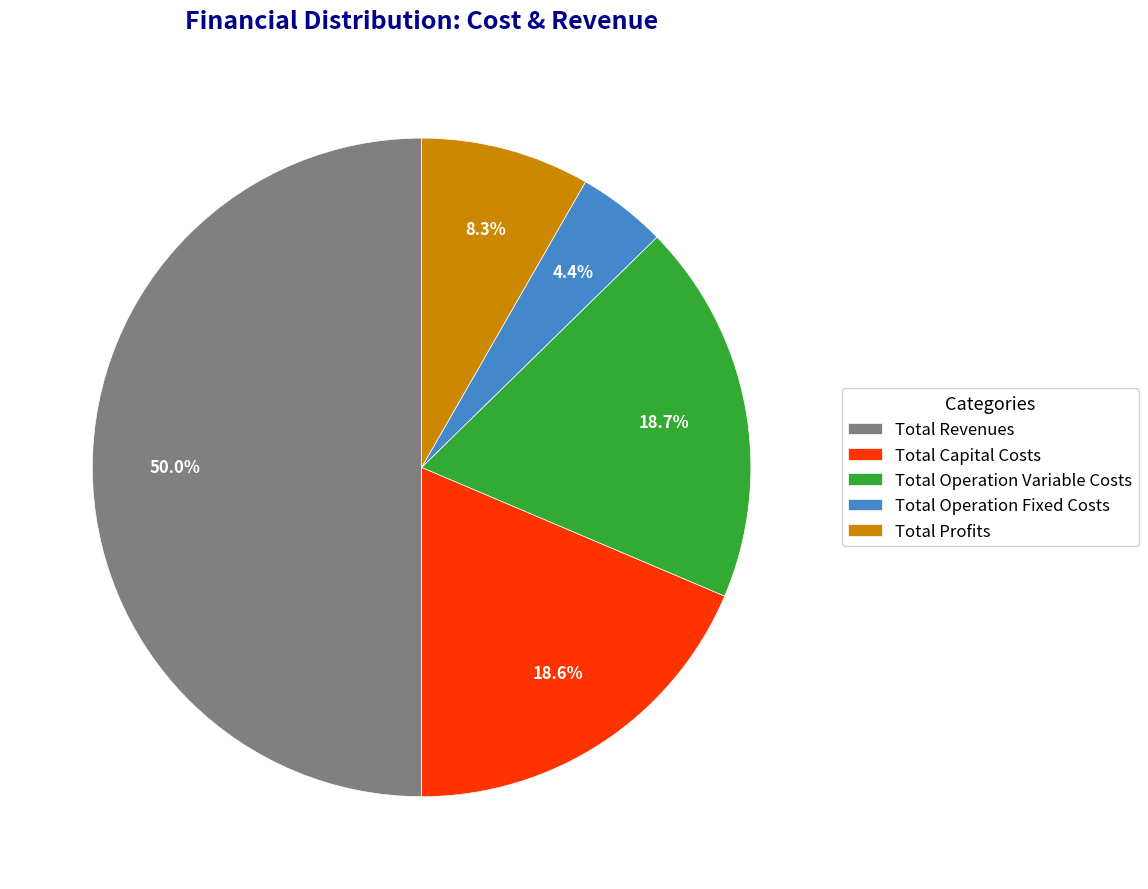

What is the ratio of the value at Total Operation Fixed Costs to the value at Total Profits?

0.5